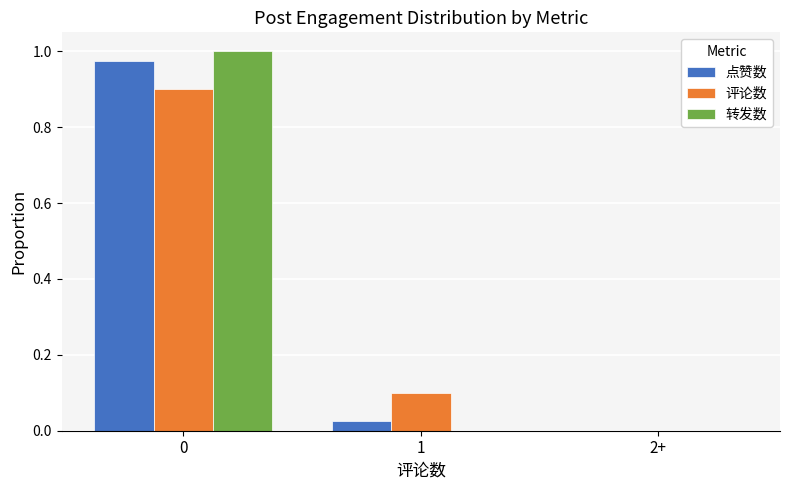

At which label is 点赞数 closest to 0?

2+